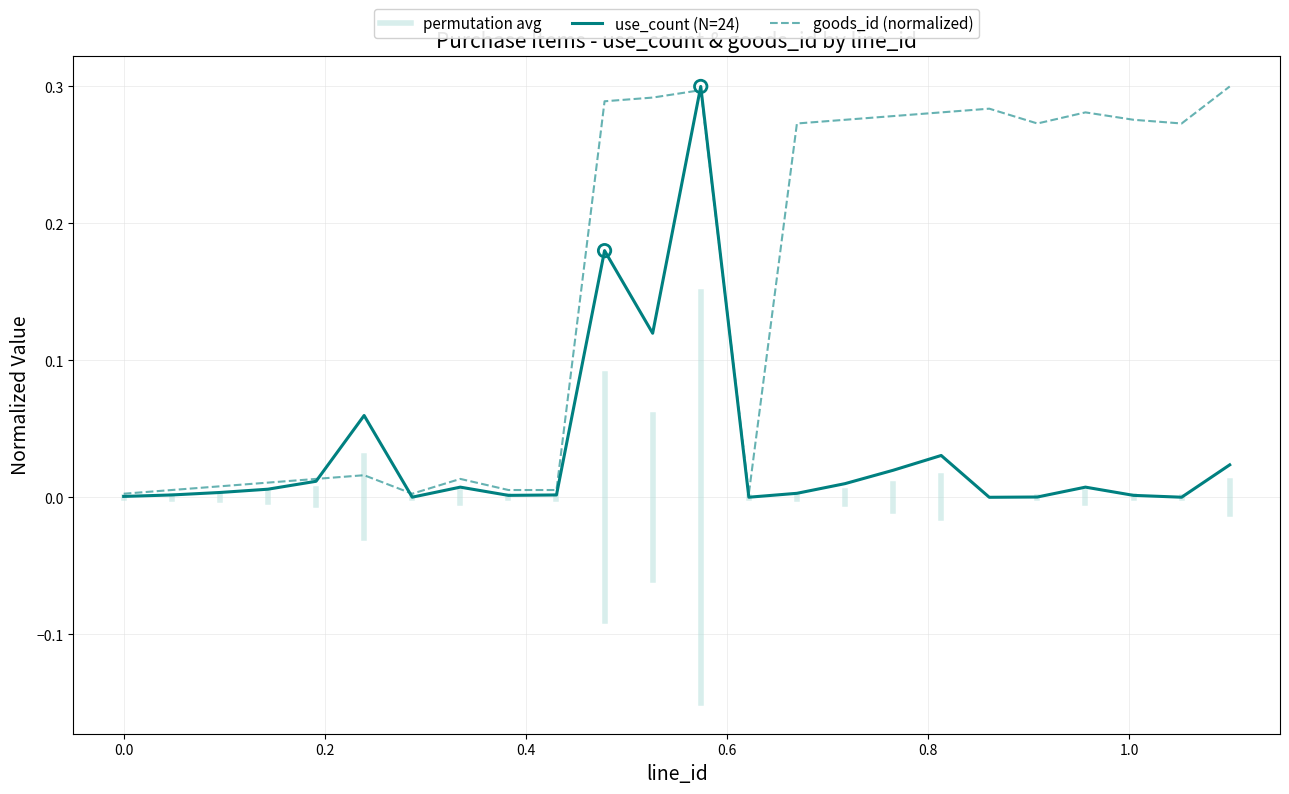

Is the value of use_count at 10 greater than the value of goods_id at 24?

No